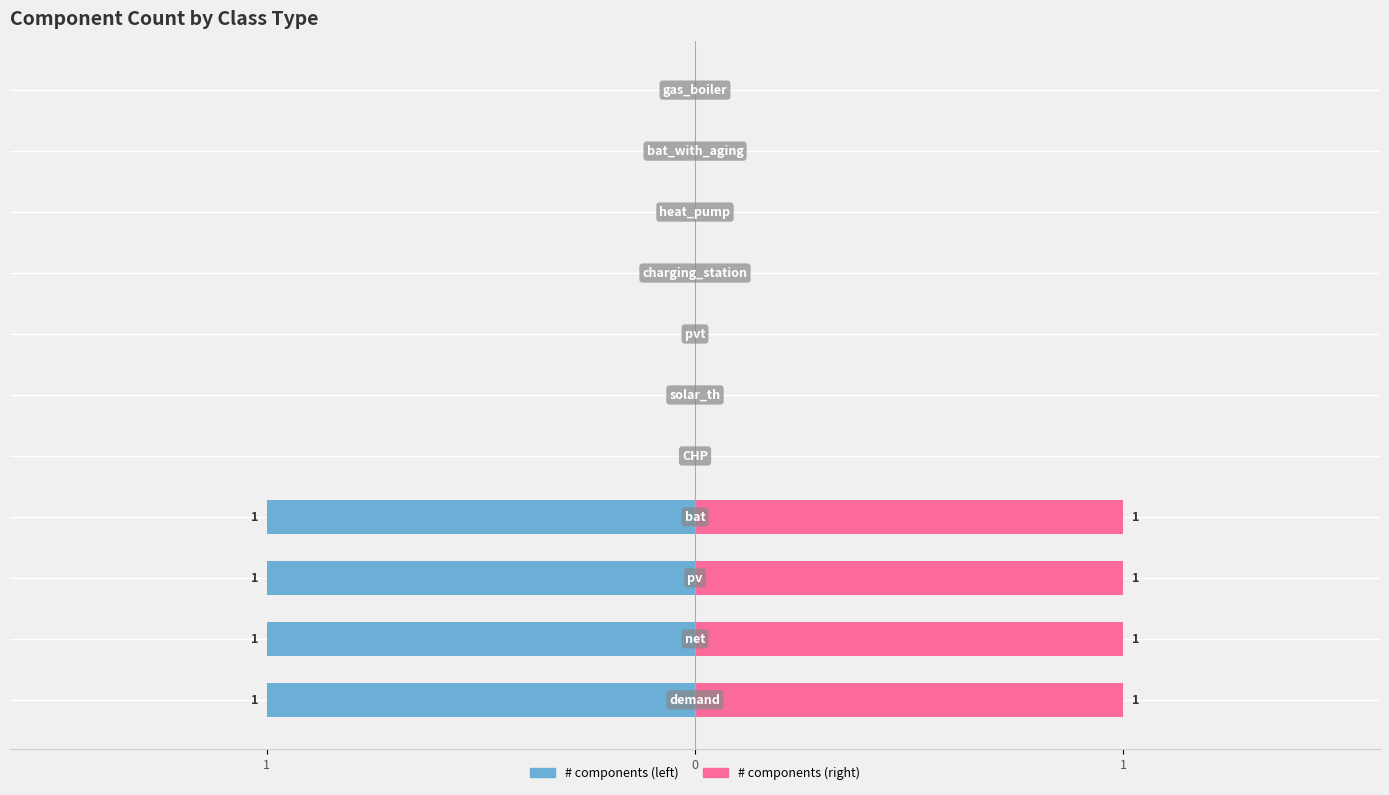

Reading right to left, list all the values displayed in this chart.

# components (left): 0	0	0	0	0	0	0	-1	-1	-1	-1
# components (right): 0	0	0	0	0	0	0	1	1	1	1